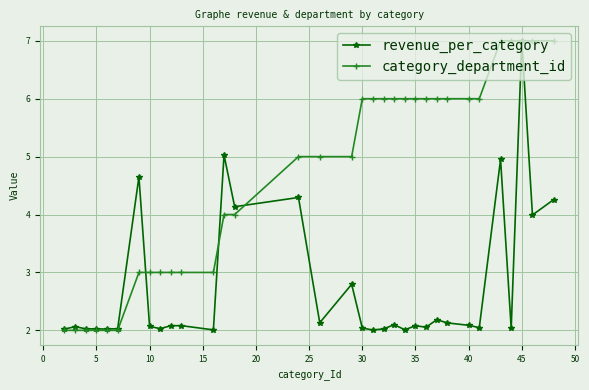

What is the greatest value displayed?

7.0